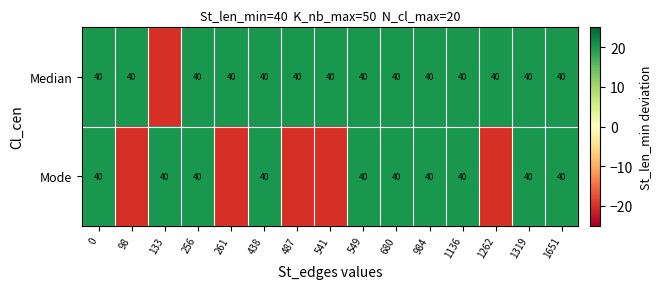

What is the total value across all series at 549?

80